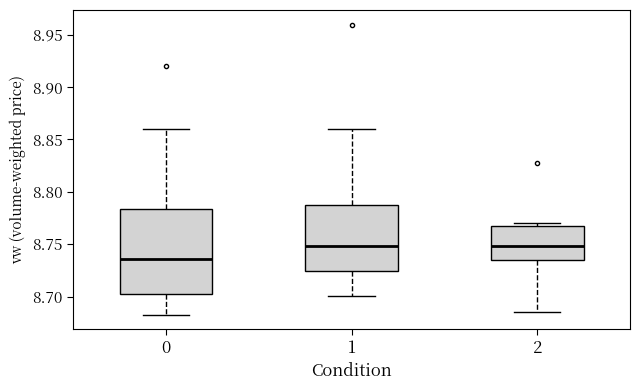

Which box has the lowest median line?

0